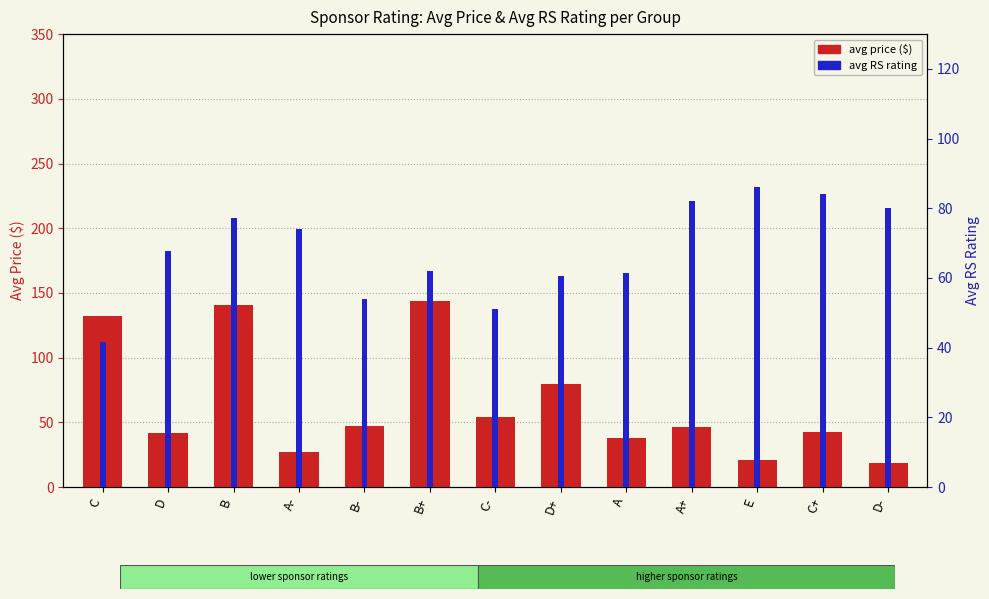

At how many categories does at least one series exceed 142?

1